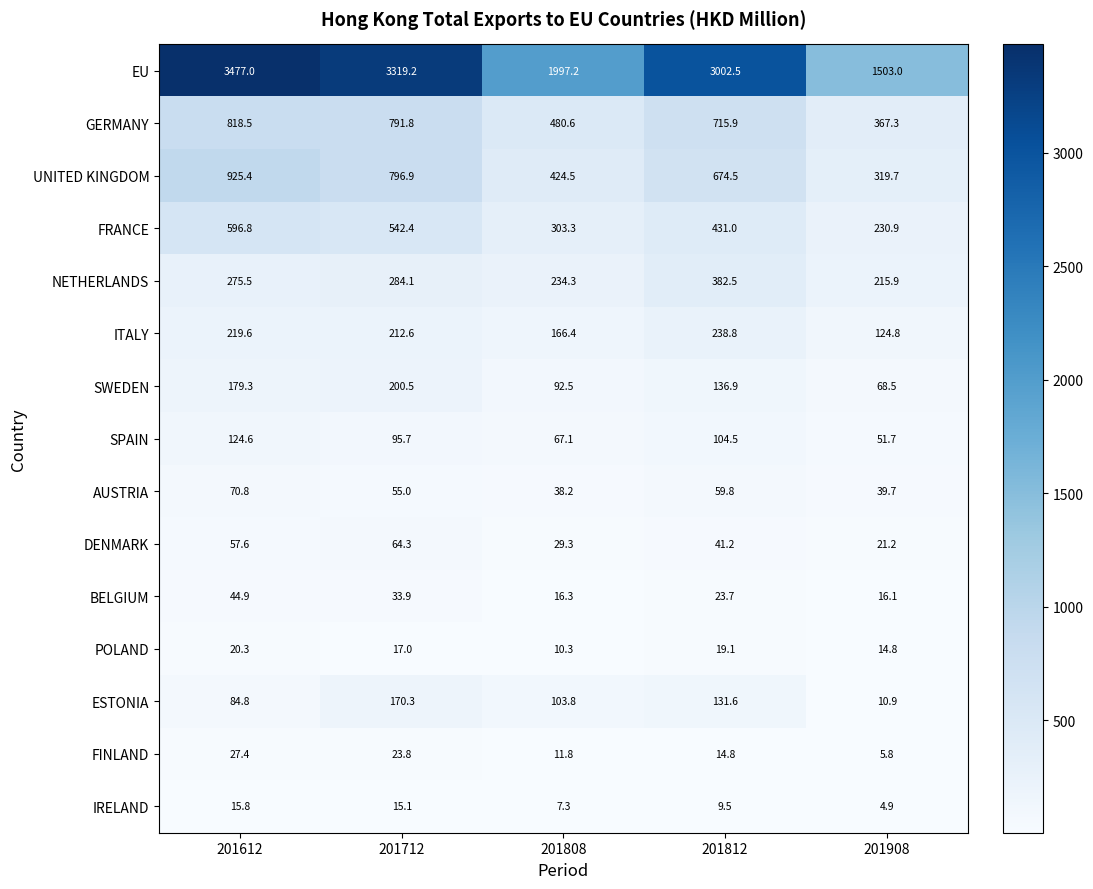

What is the difference between the AUSTRIA values at 201908 and 201812?

20.1